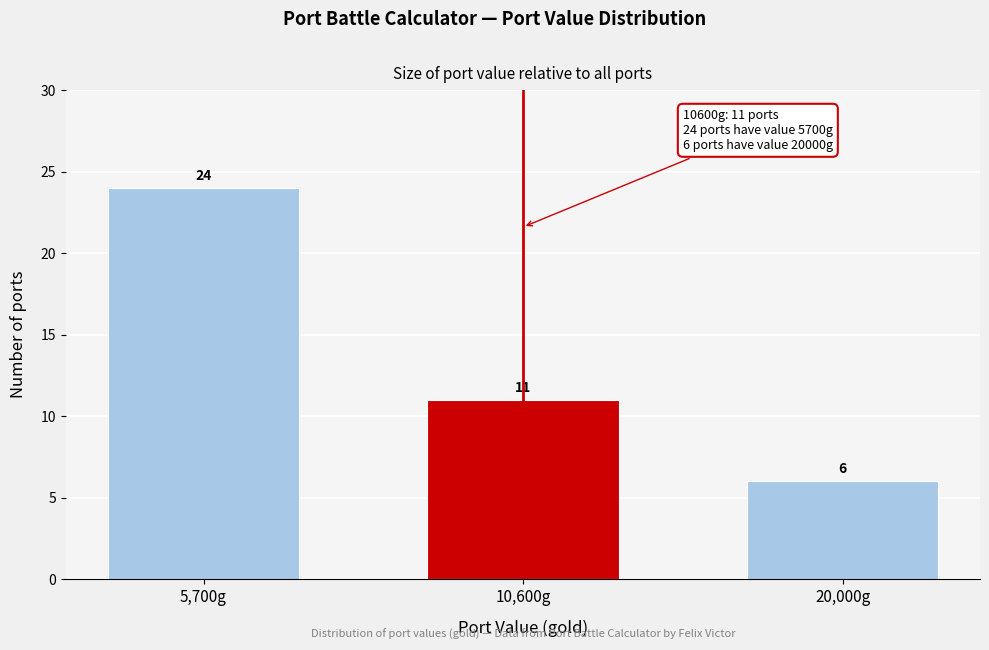

Reading left to right, what are all the values shown in this chart?

24	11	6